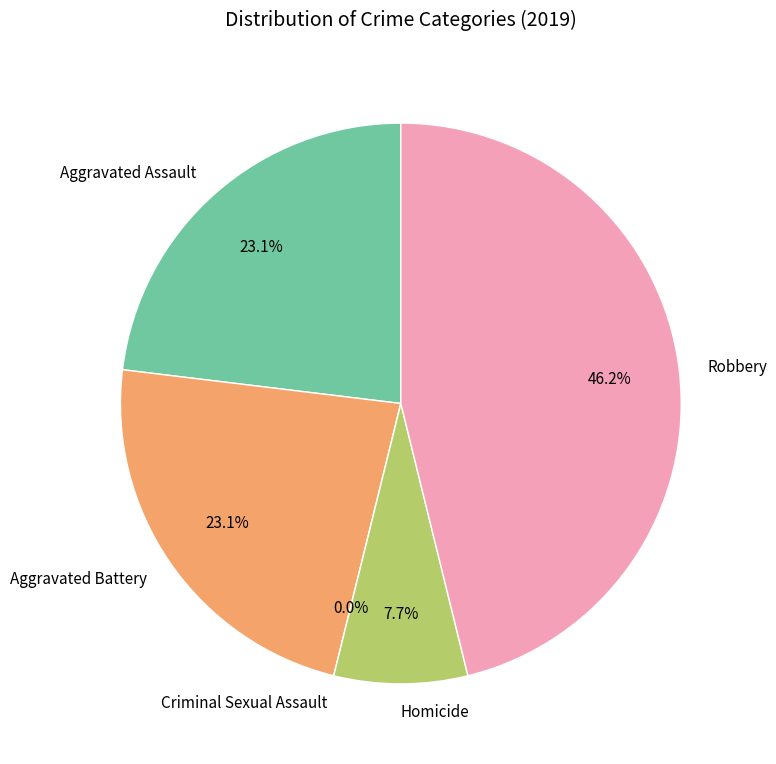

To the nearest percent, what is the average slice percentage?

20%